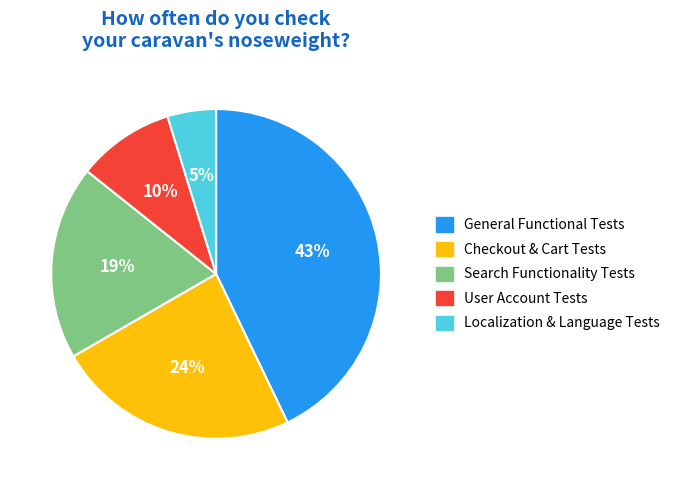

Is it true that General Functional Tests is 51% of the pie?

False